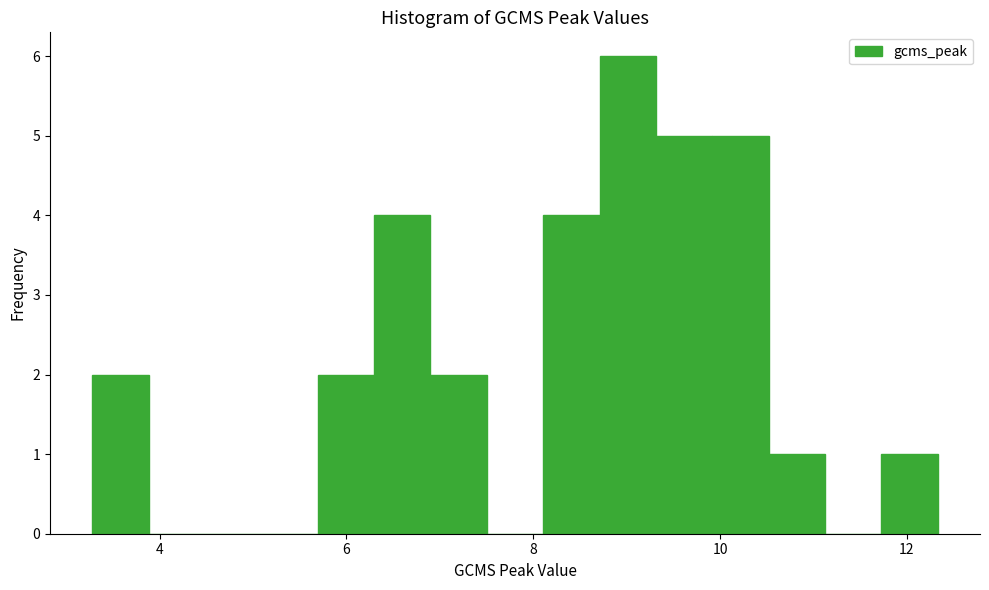

Around what value on the x-axis is the tallest bar? Give the approximate position of its centre, as read against the axis.

9.0